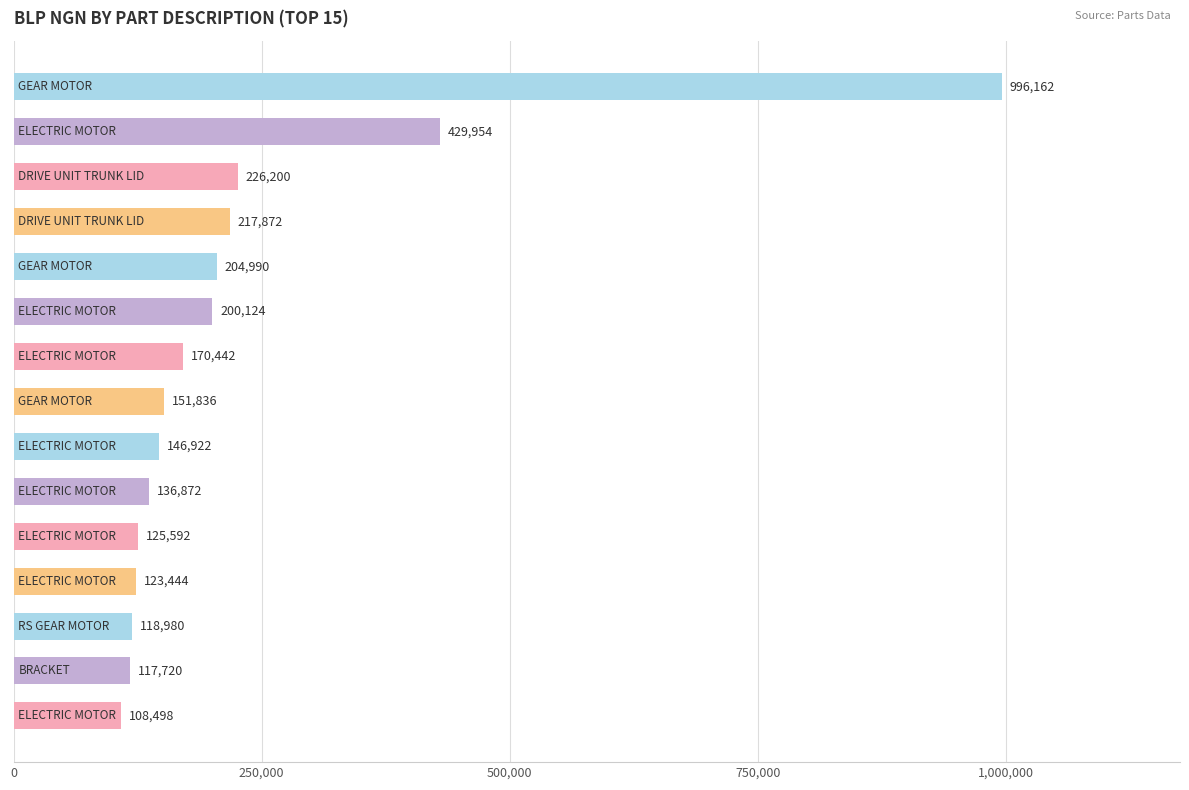

What is the value of the 14th bar from the top?

117720